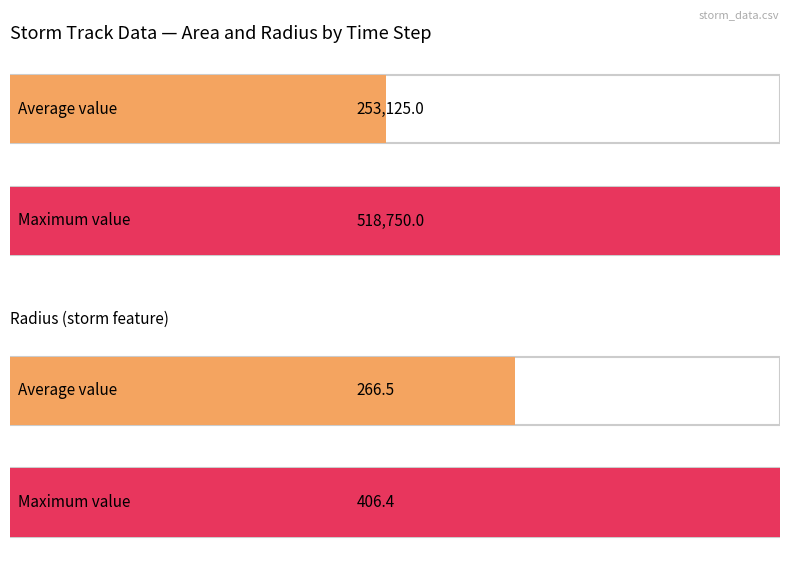

Rank the series at 32269.125 from lowest to highest value.

radius, area